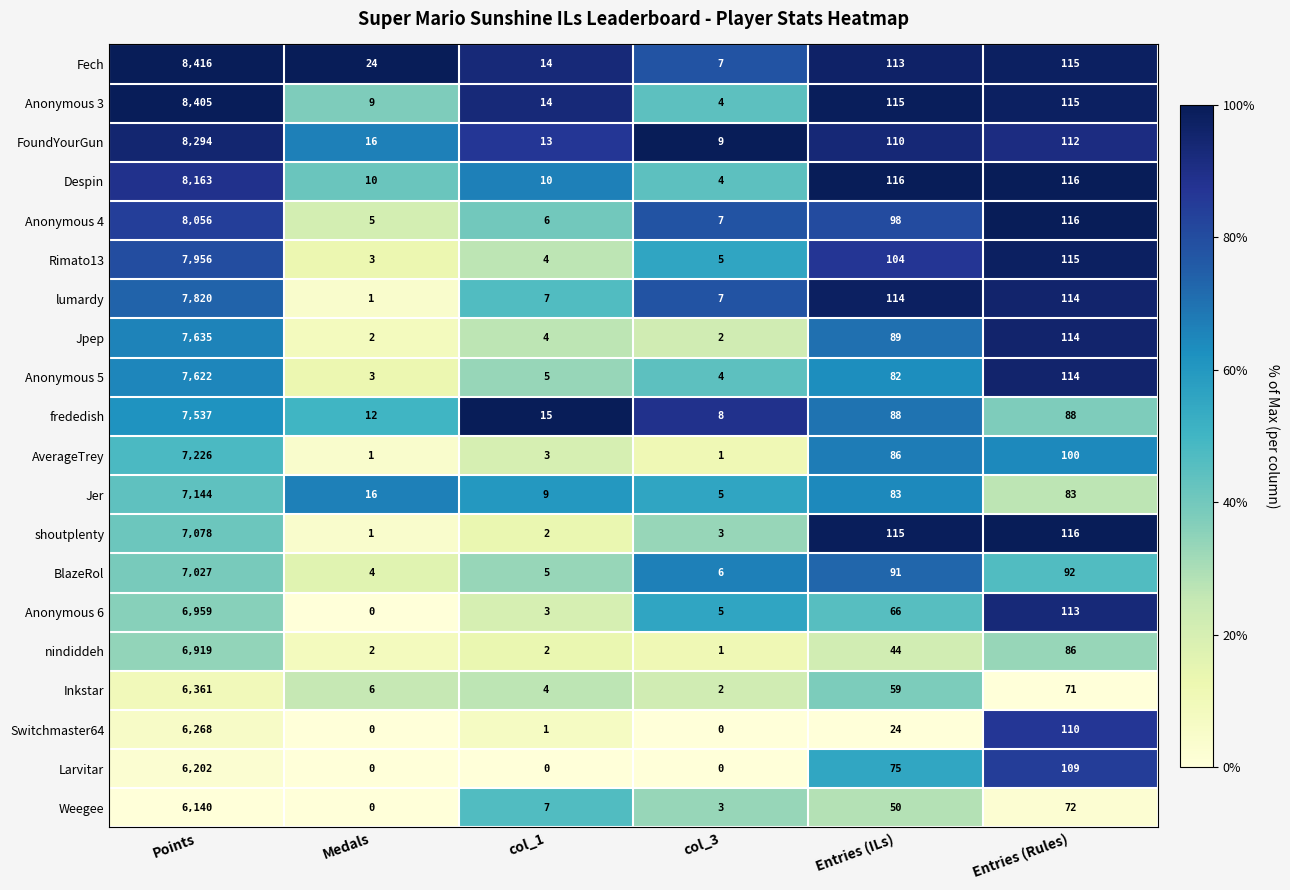

List the series in order of their peak value, highest first.

Fech, Anonymous 3, FoundYourGun, Despin, Anonymous 4, Rimato13, lumardy, Jpep, Anonymous 5, frededish, AverageTrey, Jer, shoutplenty, BlazeRol, Anonymous 6, nindiddeh, Inkstar, Switchmaster64, Larvitar, Weegee